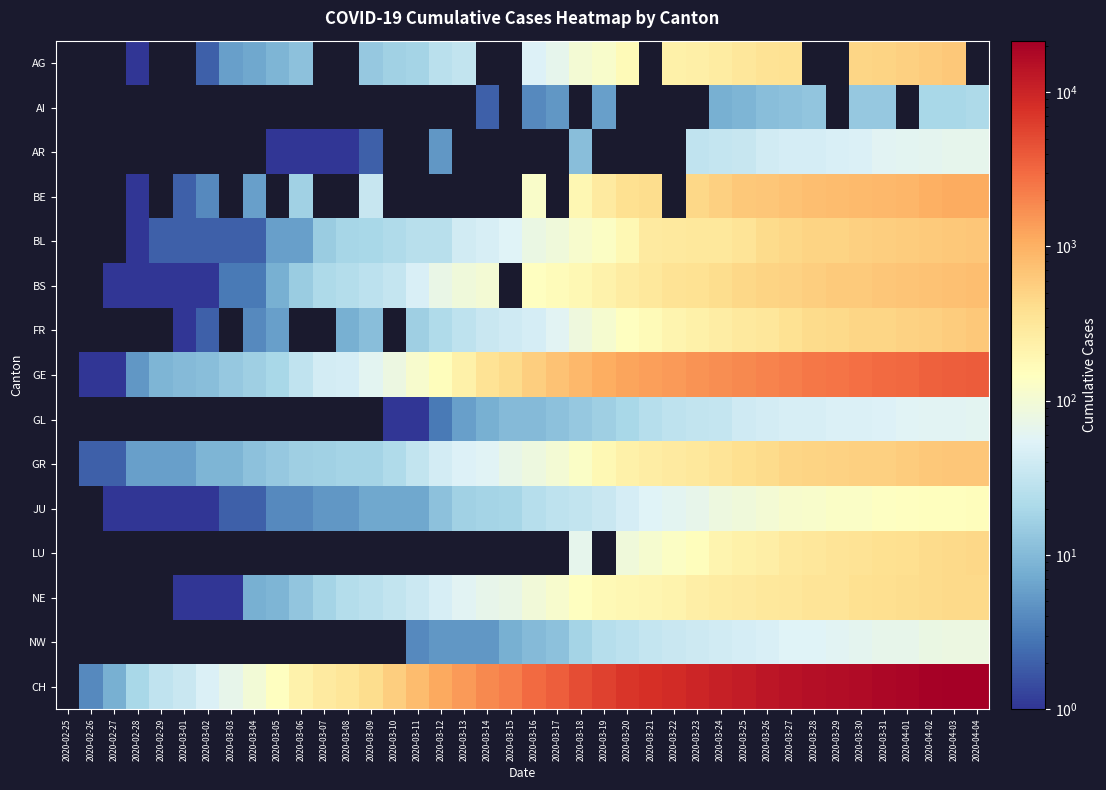

At which category is the sum across all series the highest?

2020-04-04